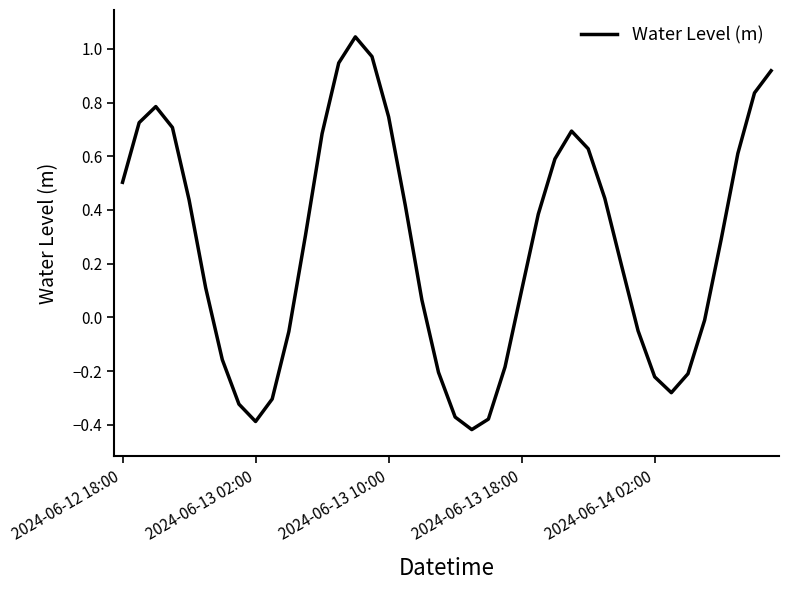

What is the difference between the maximum and minimum values?

1.5